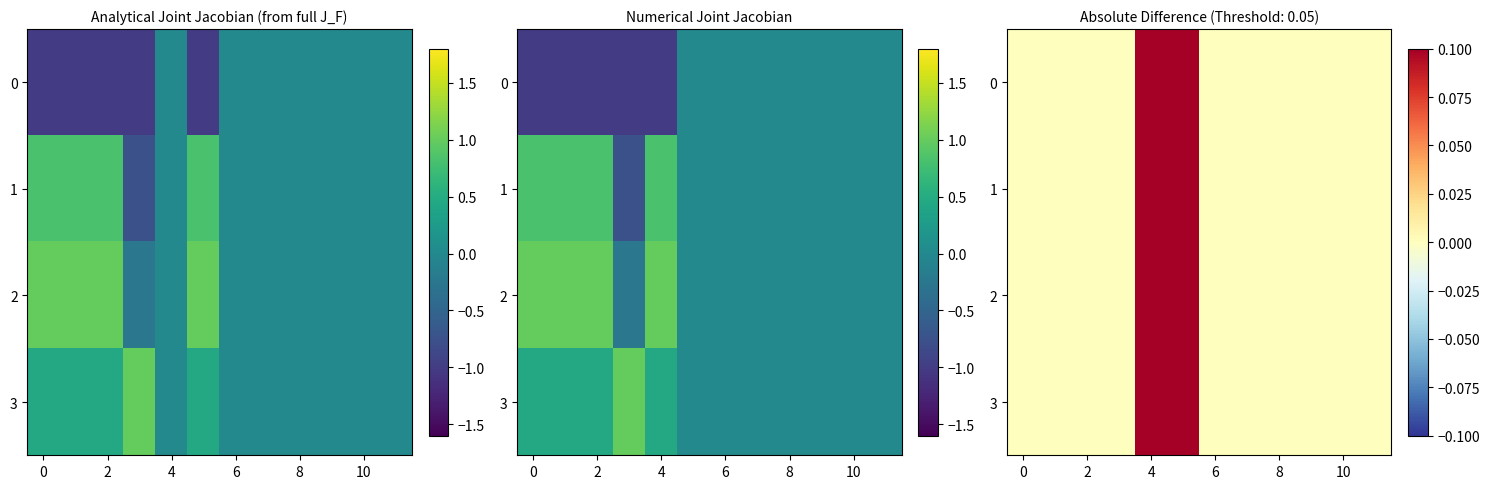

What is the highest value of the 2 series?

1.0